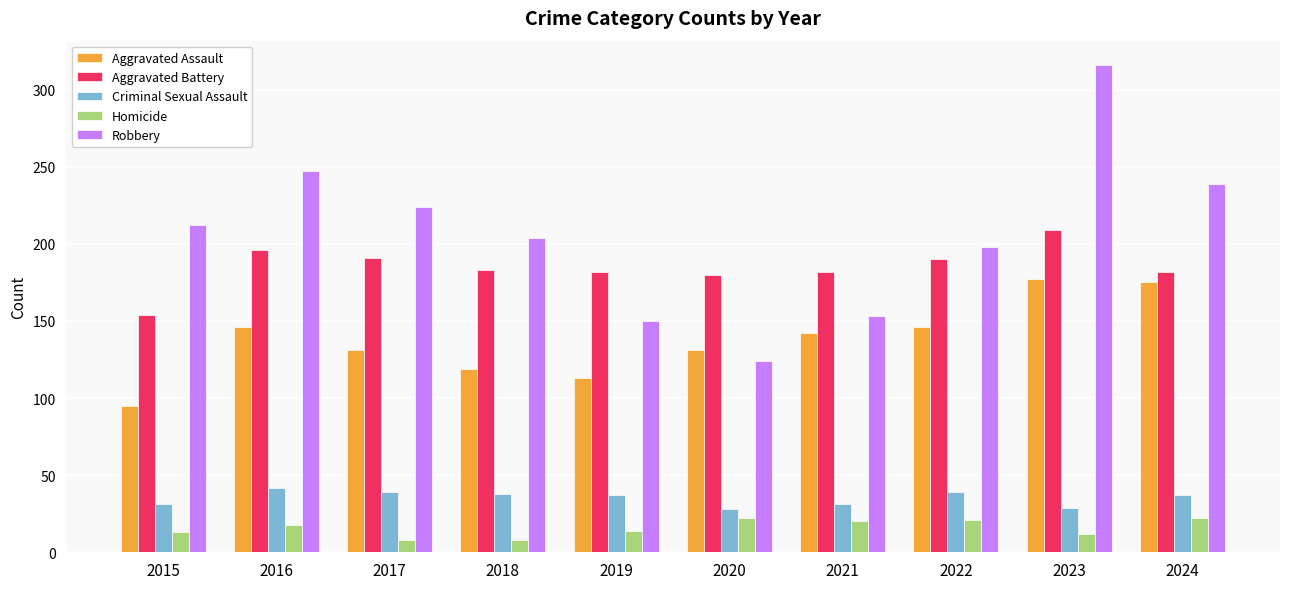

Which category has the lowest value in the Robbery series?

2020